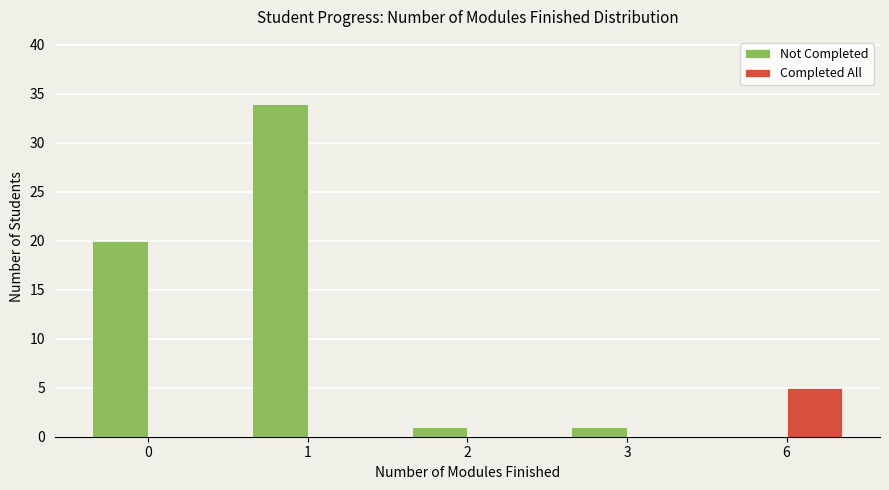

True or false: Completed All has a value of 5 at 6.

True